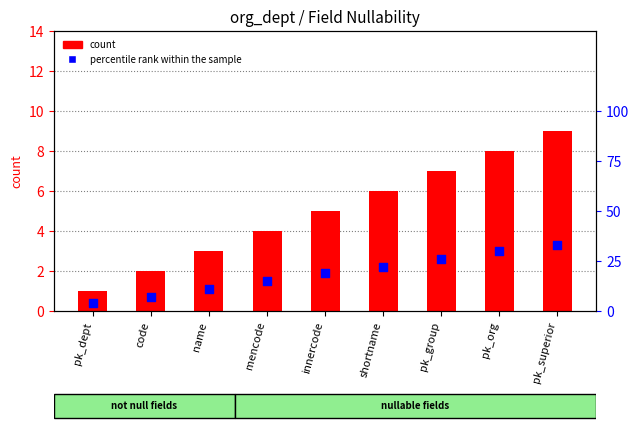

Which series has the largest total across all categories?

percentile rank within the sample